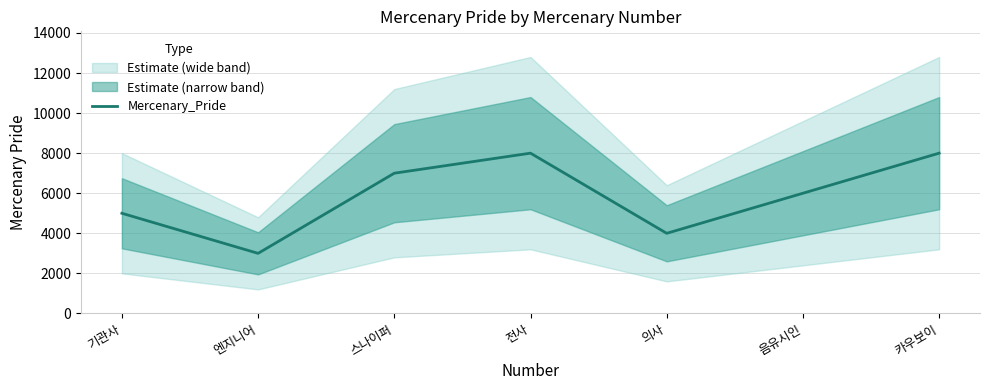

List the labels in order of value, largest first.

전사, 카우보이, 스나이퍼, 음유시인, 기관사, 의사, 엔지니어